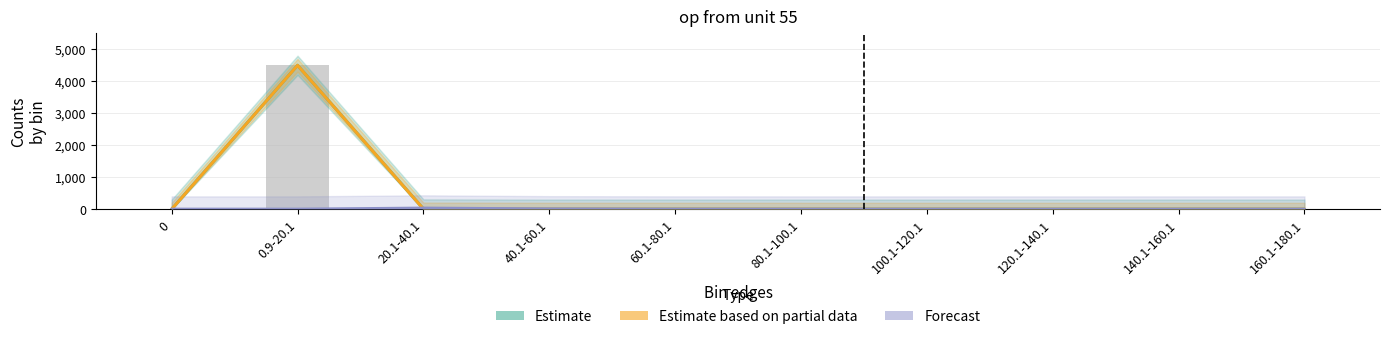

How many bars are there in each group?

3